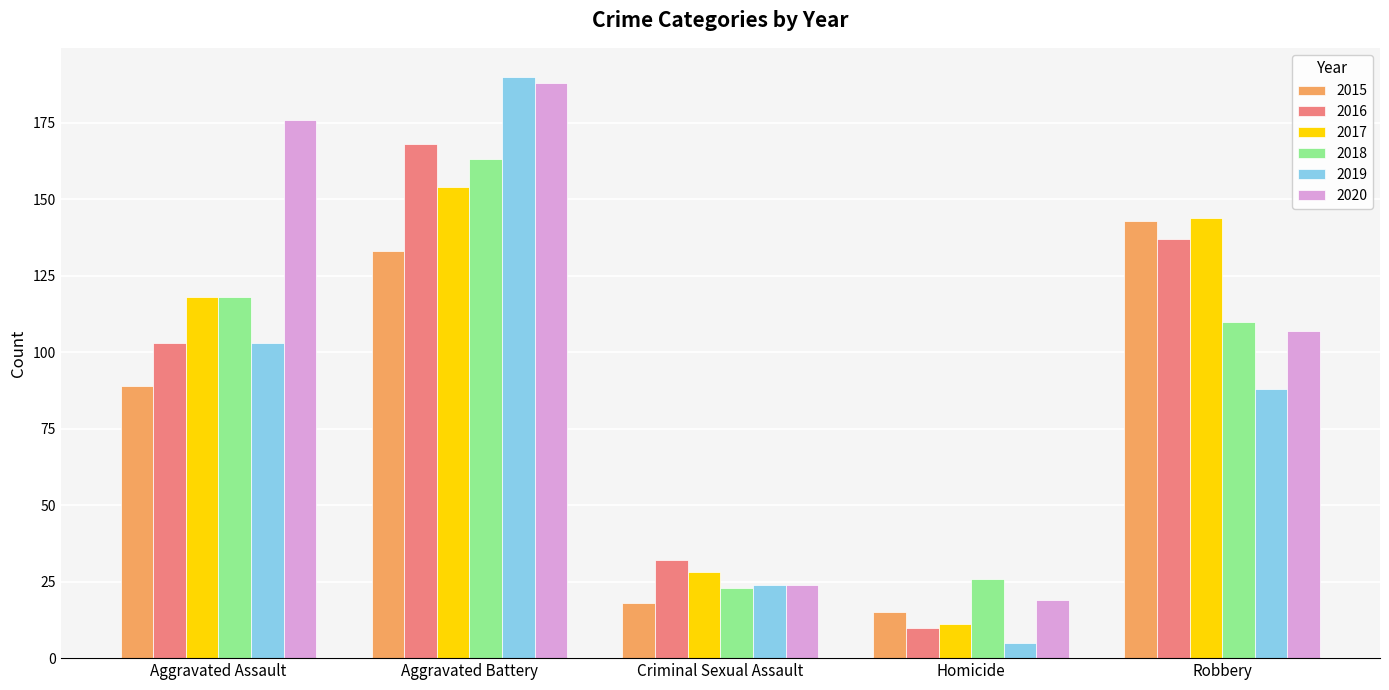

What is the value of the 2015 bar at the 4th from the left?

15